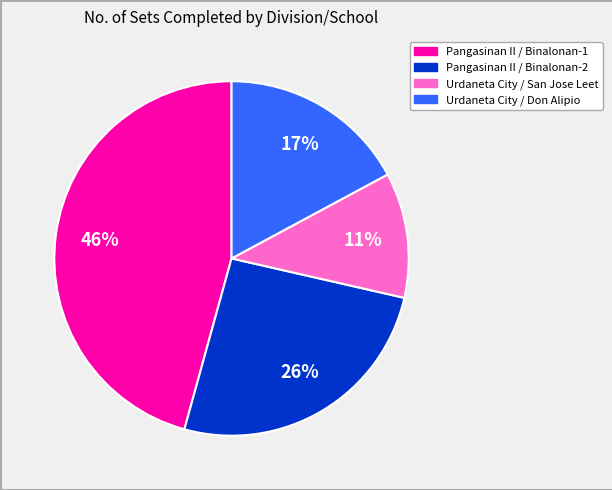

Approximately how many times larger is the value at Urdaneta City / Don Alipio compared to Pangasinan II / Binalonan-2?

0.7